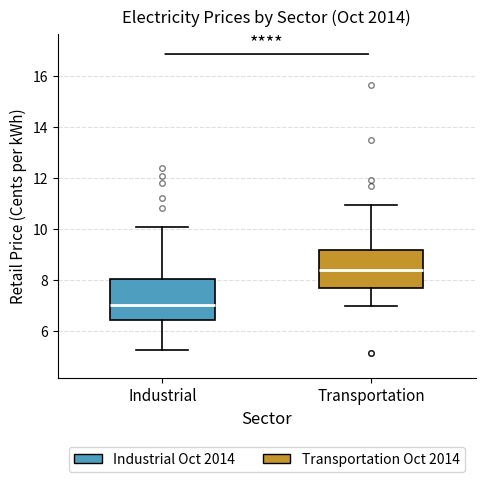

Reading left to right, read every box against the y-axis: the position of its median line, the range the box covers, and the ends of its whiskers. The values are not printed on the chart, so give them approximately, as read against the axis.

Industrial: median 7.0, box 6.4 to 8.0, whiskers 5.2 to 10.0
Transportation: median 8.4, box 7.6 to 9.2, whiskers 7.0 to 11.0